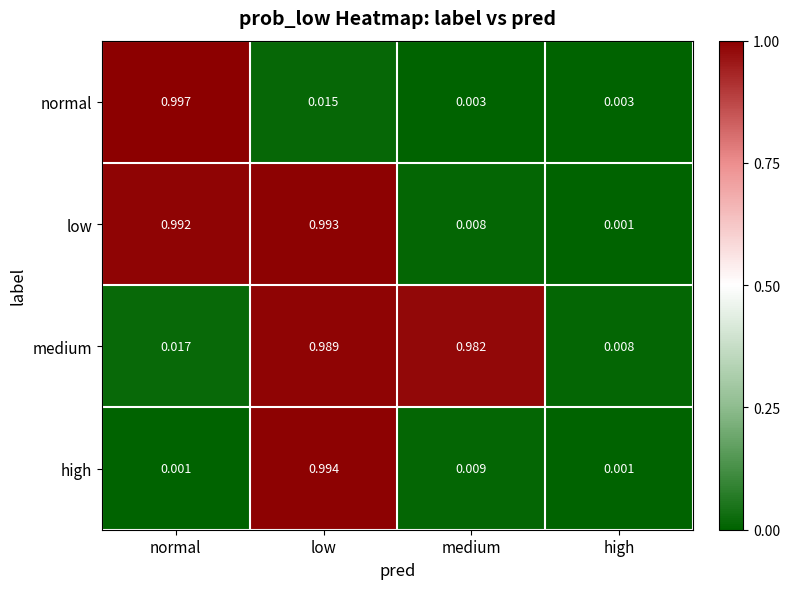

At which category does the chart reach its peak across all series?

normal